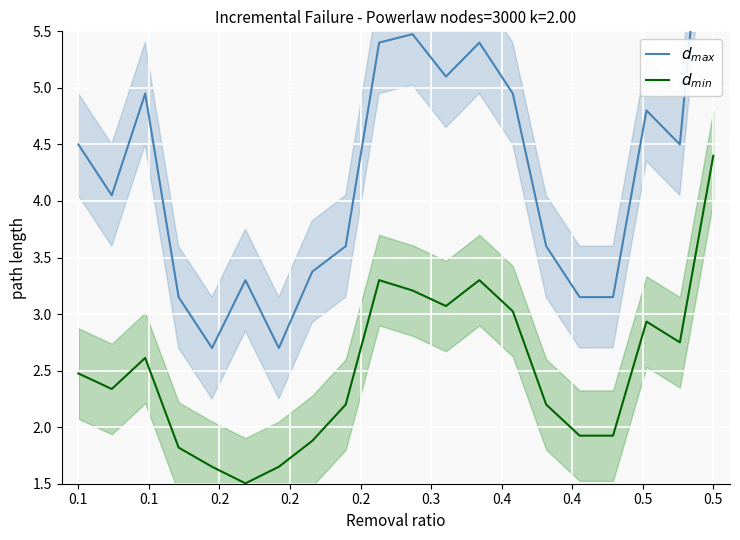

What is the label of the 4th point from the left?

0.2